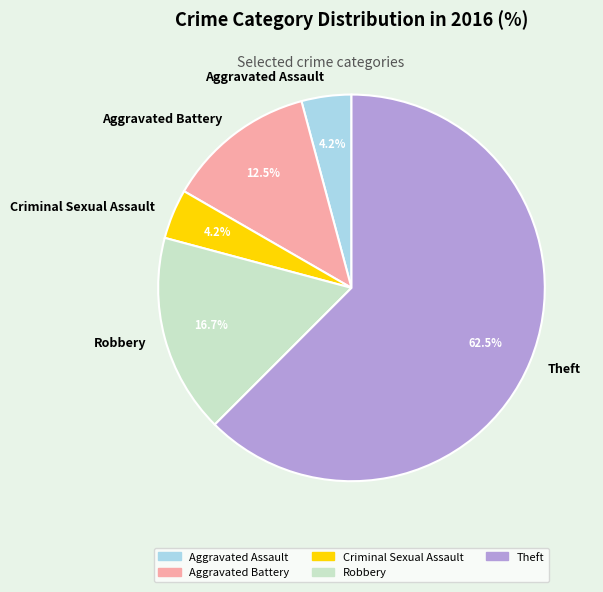

How many segments does this pie chart have?

5